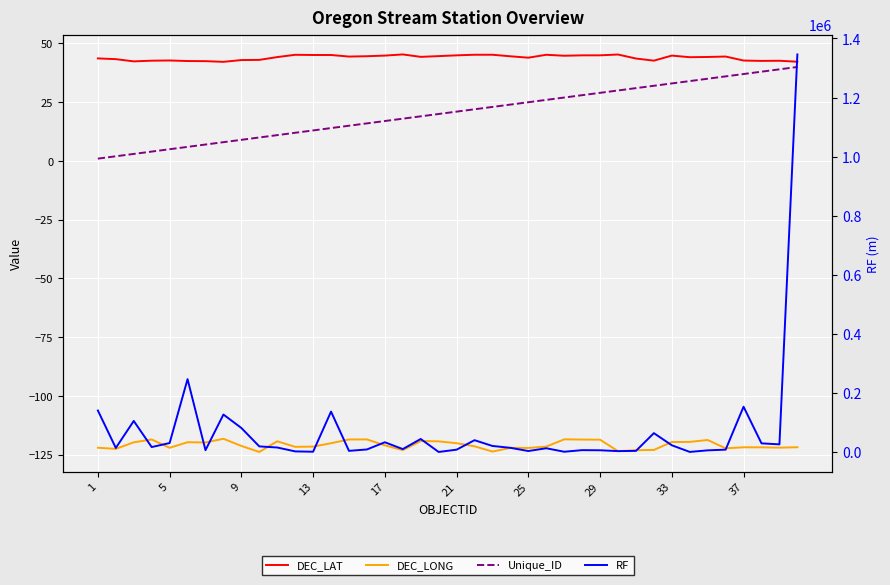

Is this an area chart (filled region under the line)?

No